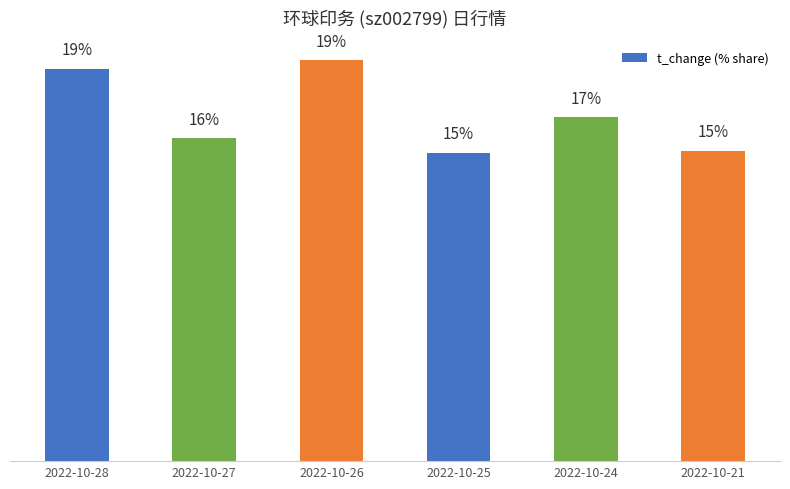

List the labels in order of value, smallest first.

2022-10-25, 2022-10-21, 2022-10-27, 2022-10-24, 2022-10-28, 2022-10-26